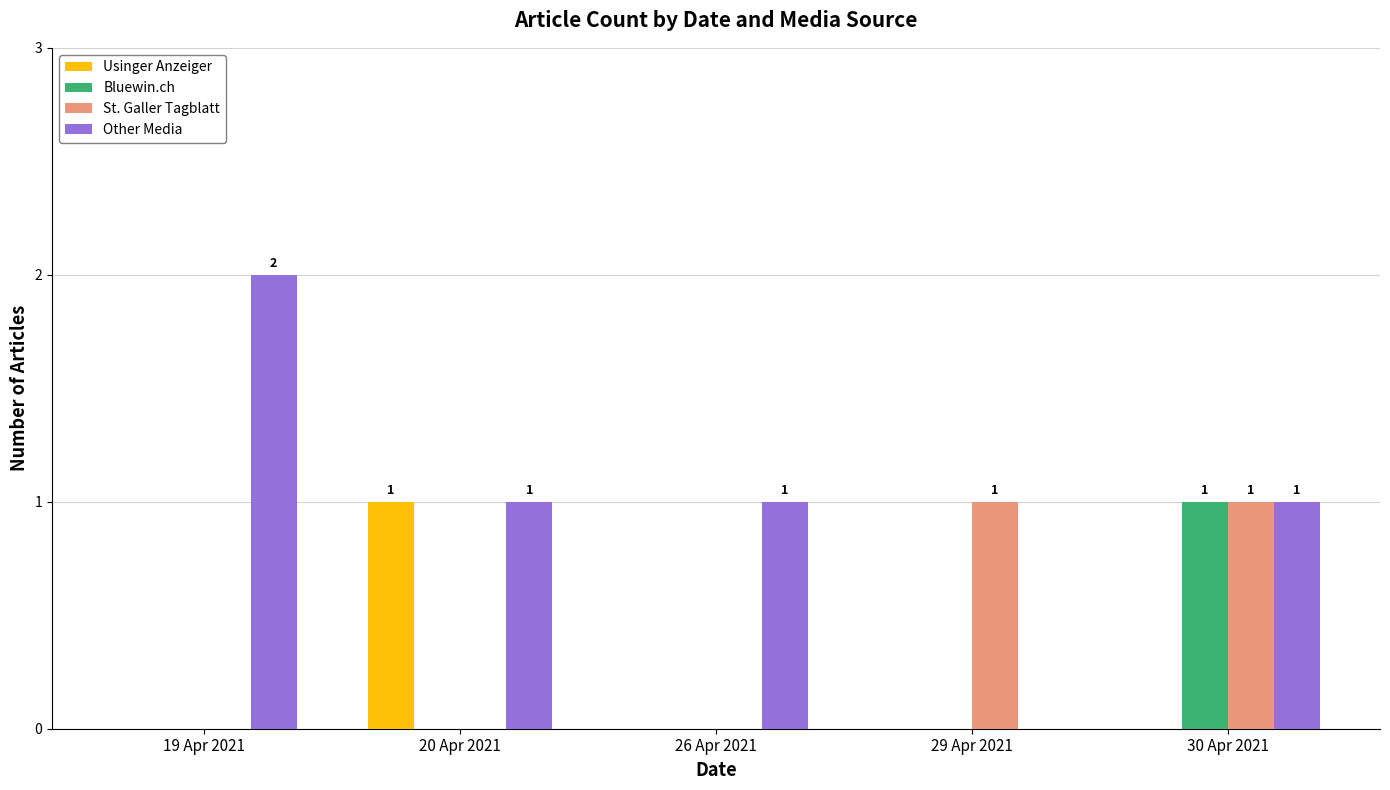

Is it true that Bluewin.ch equals -1 at 29 Apr 2021?

False